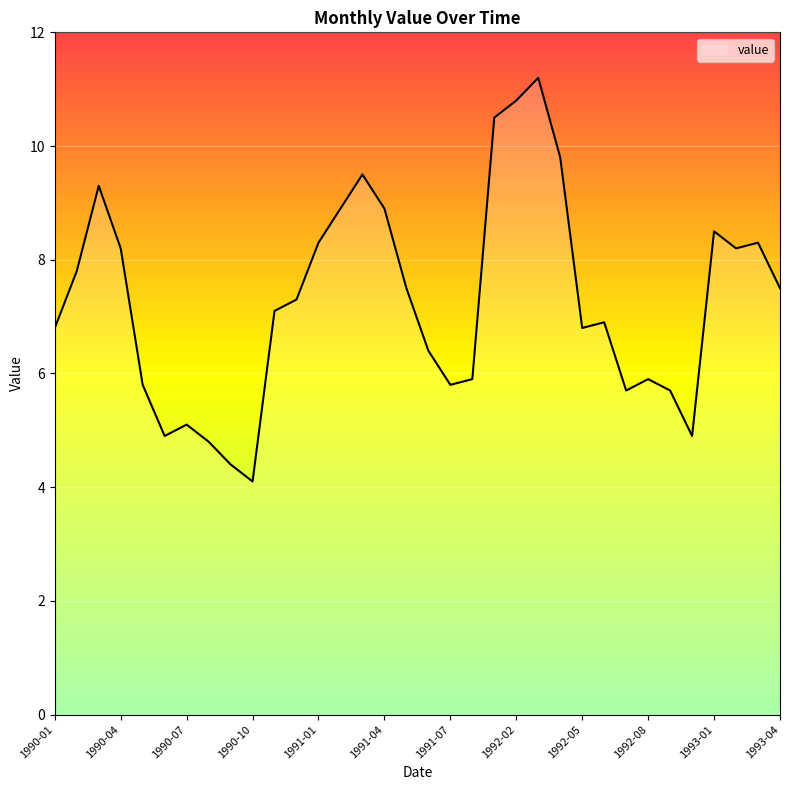

What is the smallest value displayed?

4.1